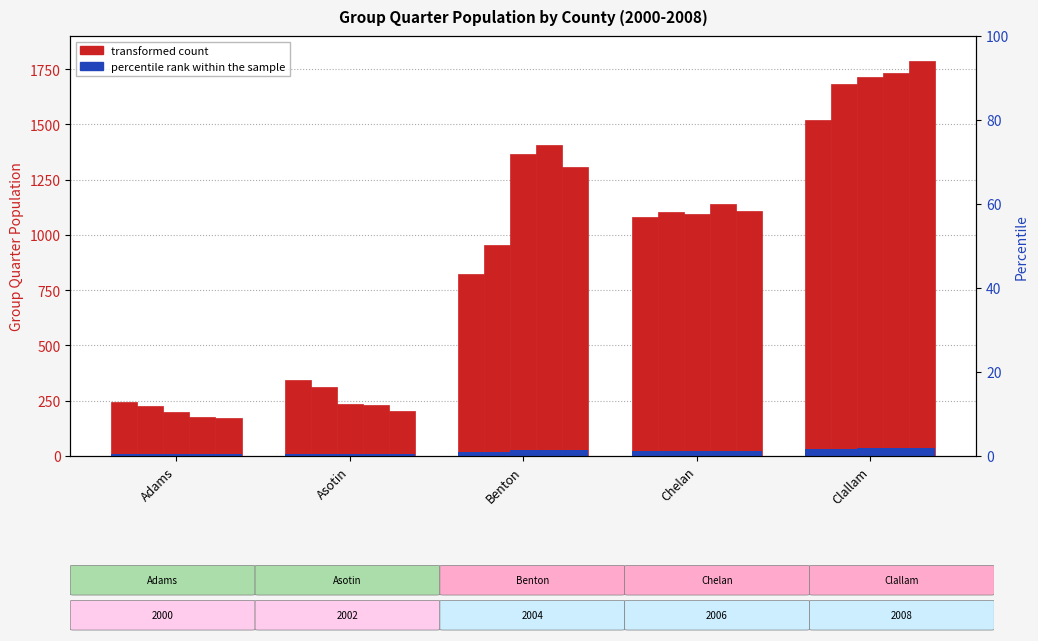

Which has a higher value, Benton or Adams?

Benton